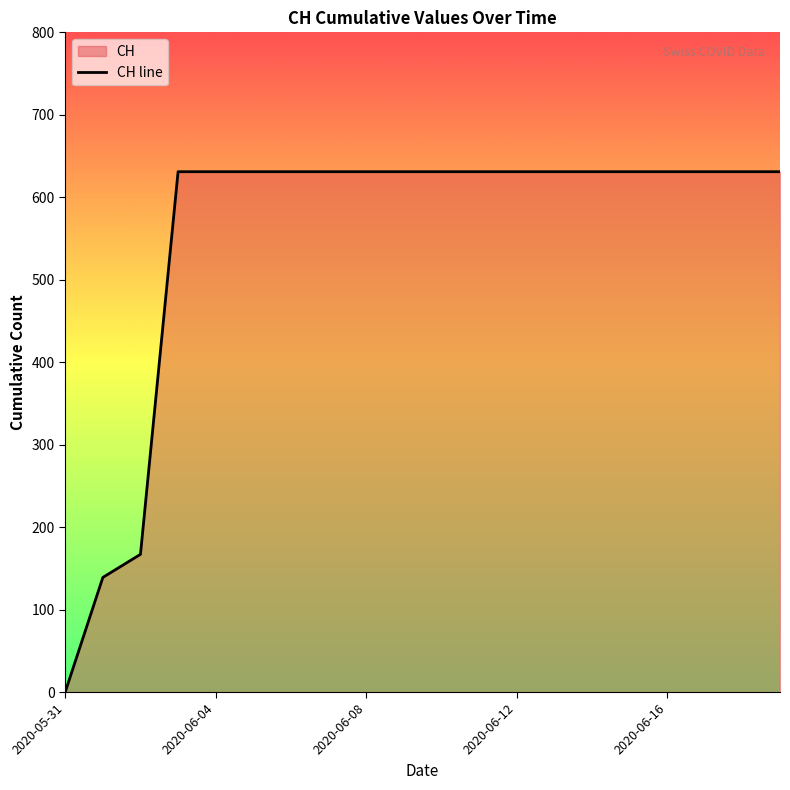

The value at 2020-06-08 is 274. True or false?

False